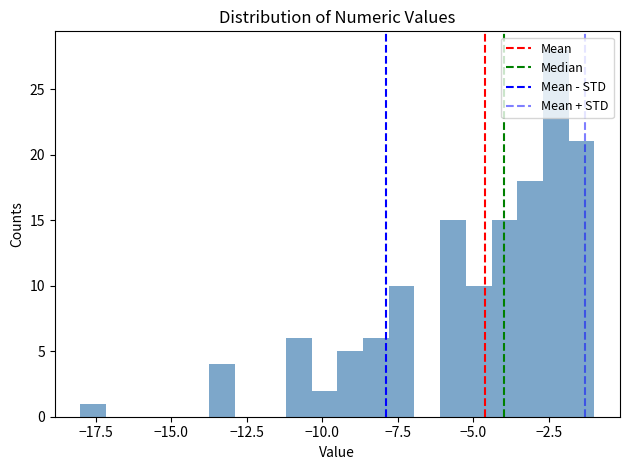

Around what value on the x-axis is the tallest bar? Give the approximate position of its centre, as read against the axis.

-2.5